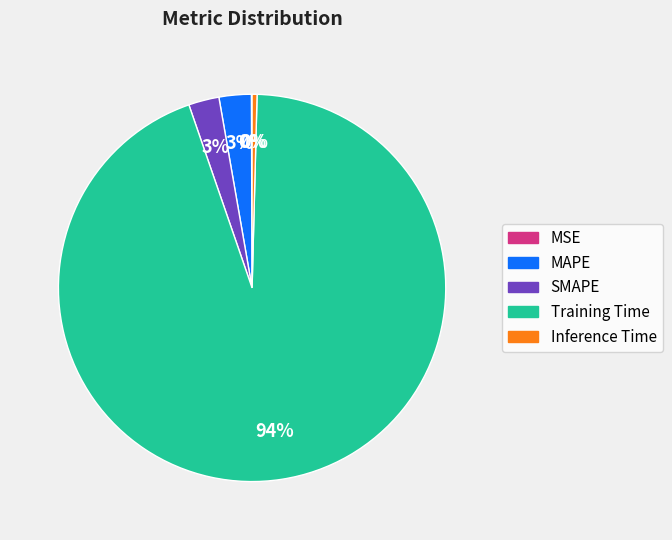

To the nearest percent, what is the difference between the largest and smallest slice percentages?

94%